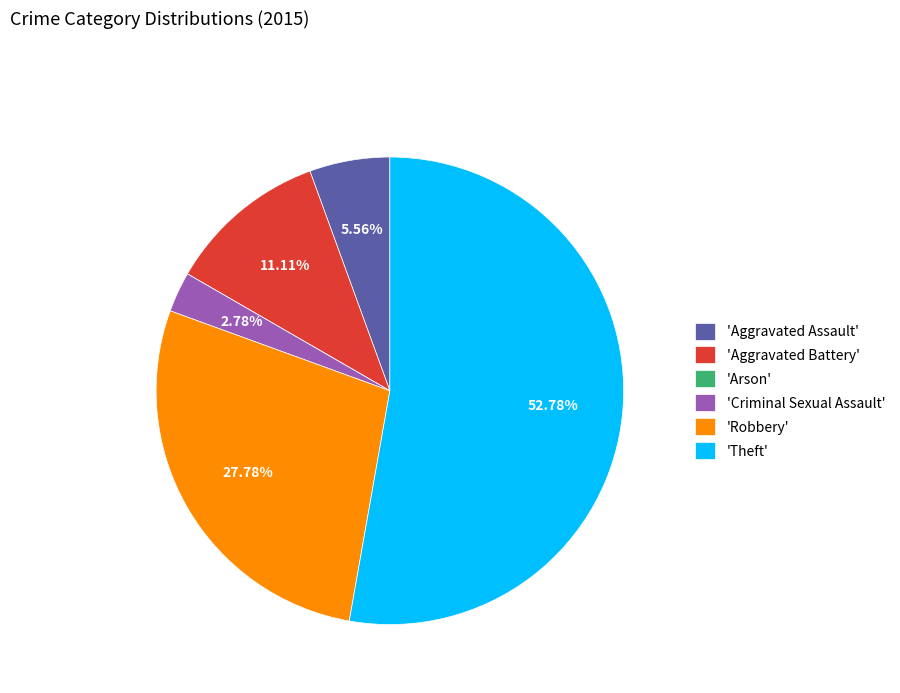

Is there a majority slice in this chart?

Yes